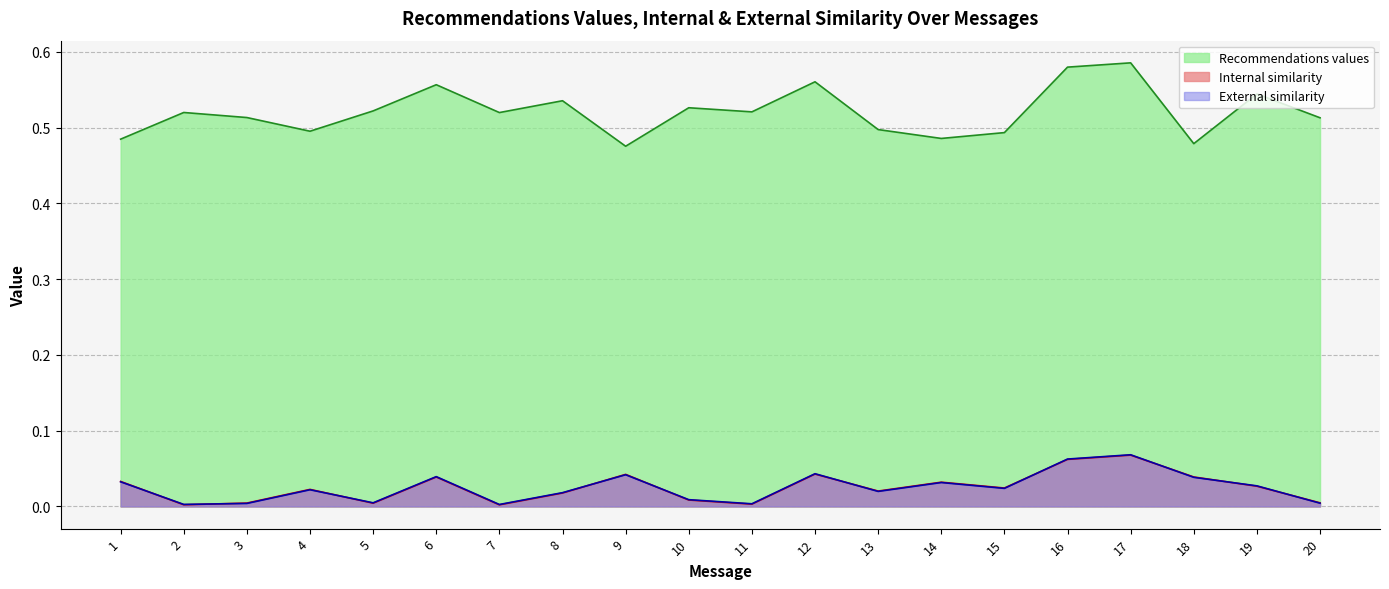

Which series has the largest range (max minus min)?

Recommendations values